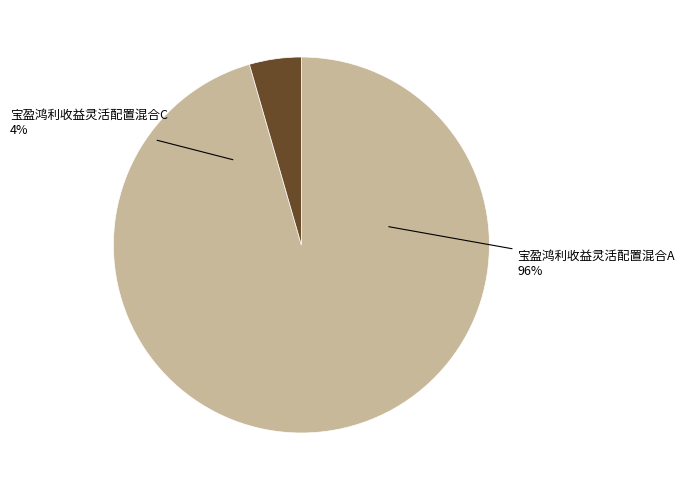

How many slices are in this pie chart?

2